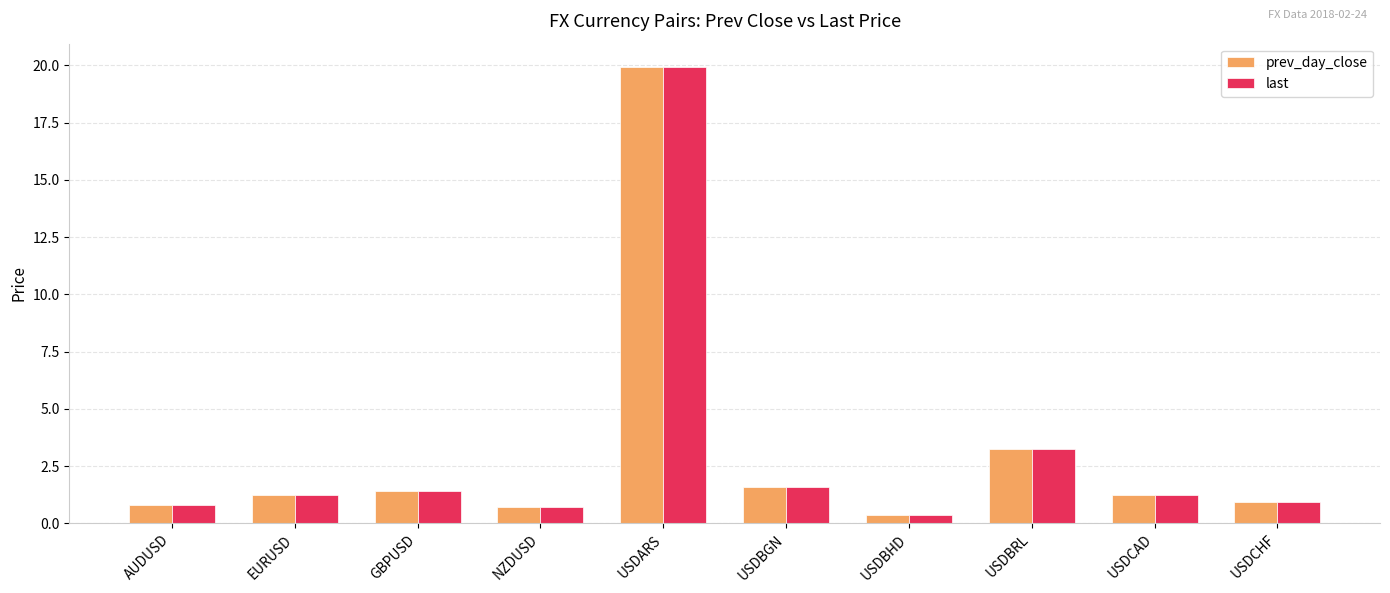

At which label is prev_day_close closest to 10?

USDBRL